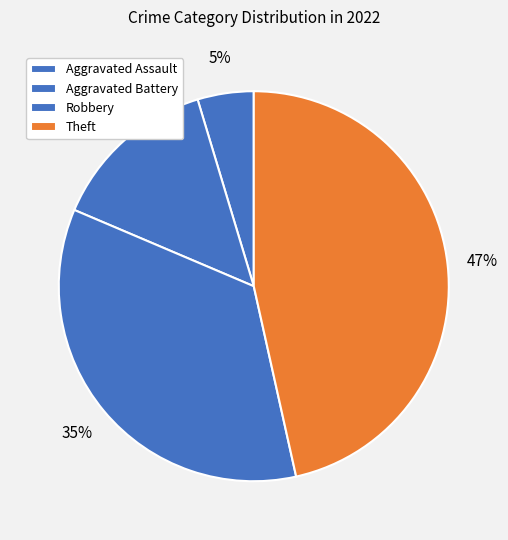

Is Theft the majority of the pie?

No